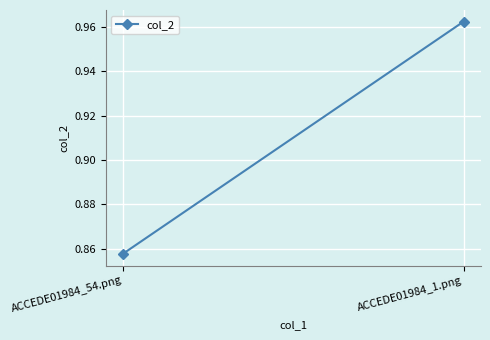

What is the change in value from ACCEDE01984_54.png to ACCEDE01984_1.png?

+0.1